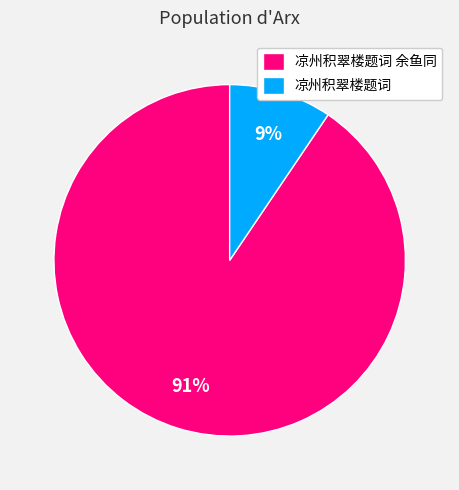

Approximately how many times larger is the value at 凉州积翠楼题词 compared to 凉州积翠楼题词 余鱼同?

0.1